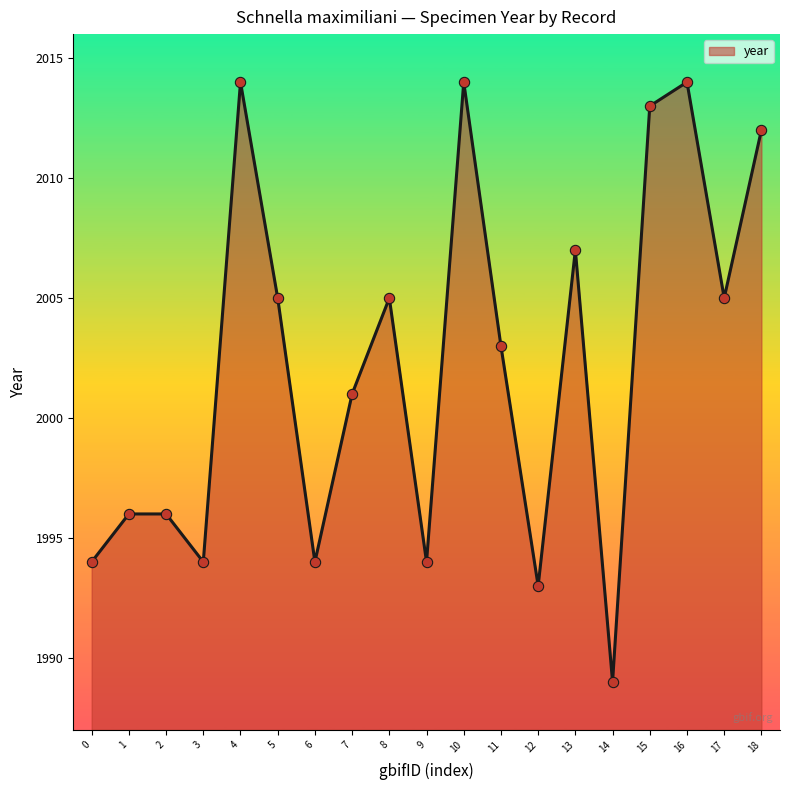

Which has a higher value, 7 or 2?

7